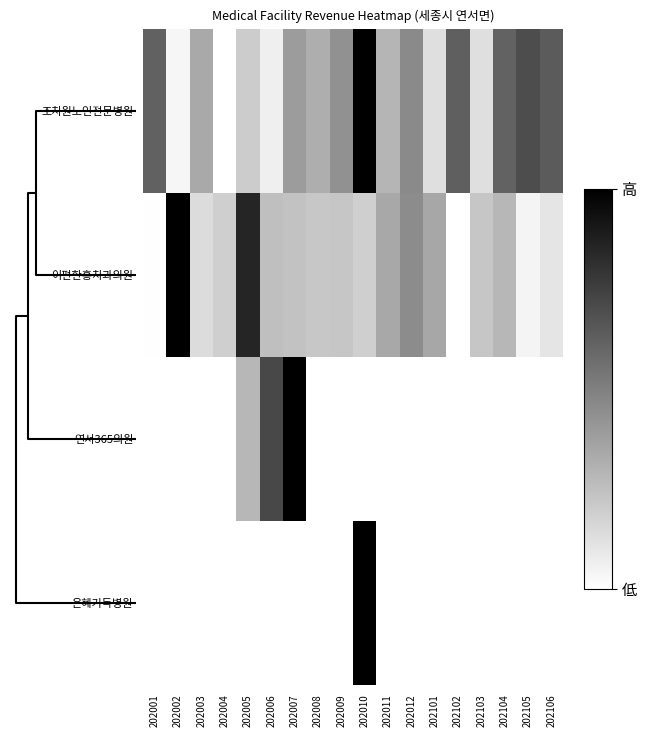

Rank the series by their maximum value, from lowest to highest.

조치원노인전문병원, 이편한홍치과의원, 연서365의원, 은혜기독병원